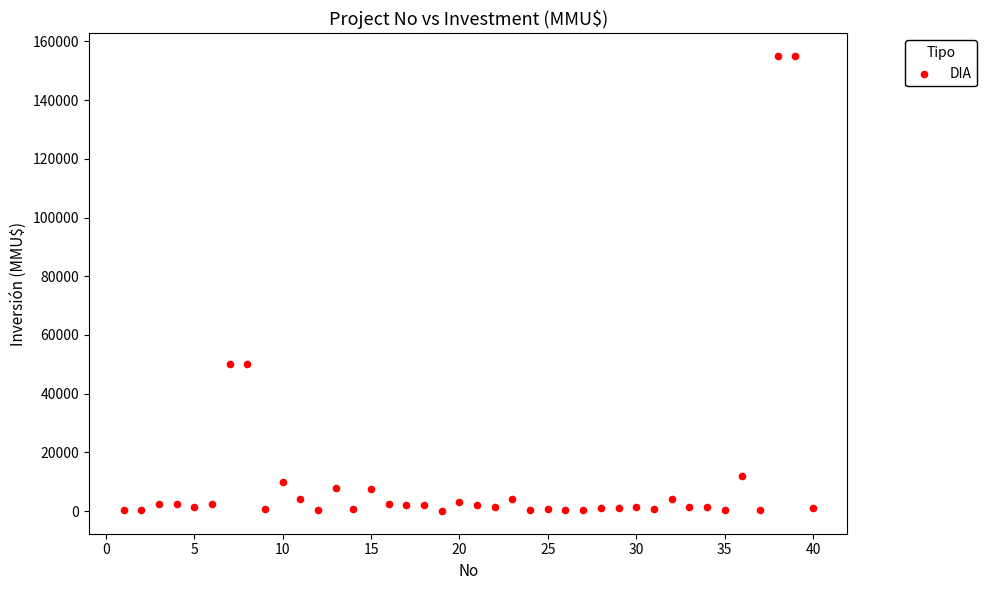

What is the range of Y values (max minus min)?

154962